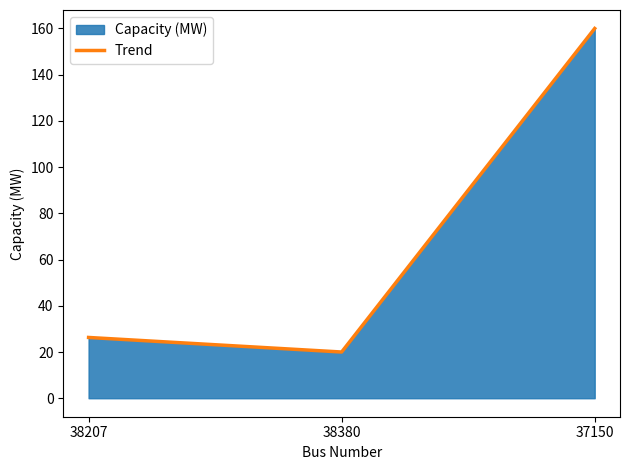

What is the difference between the values at 38380 and 38207?

6.3